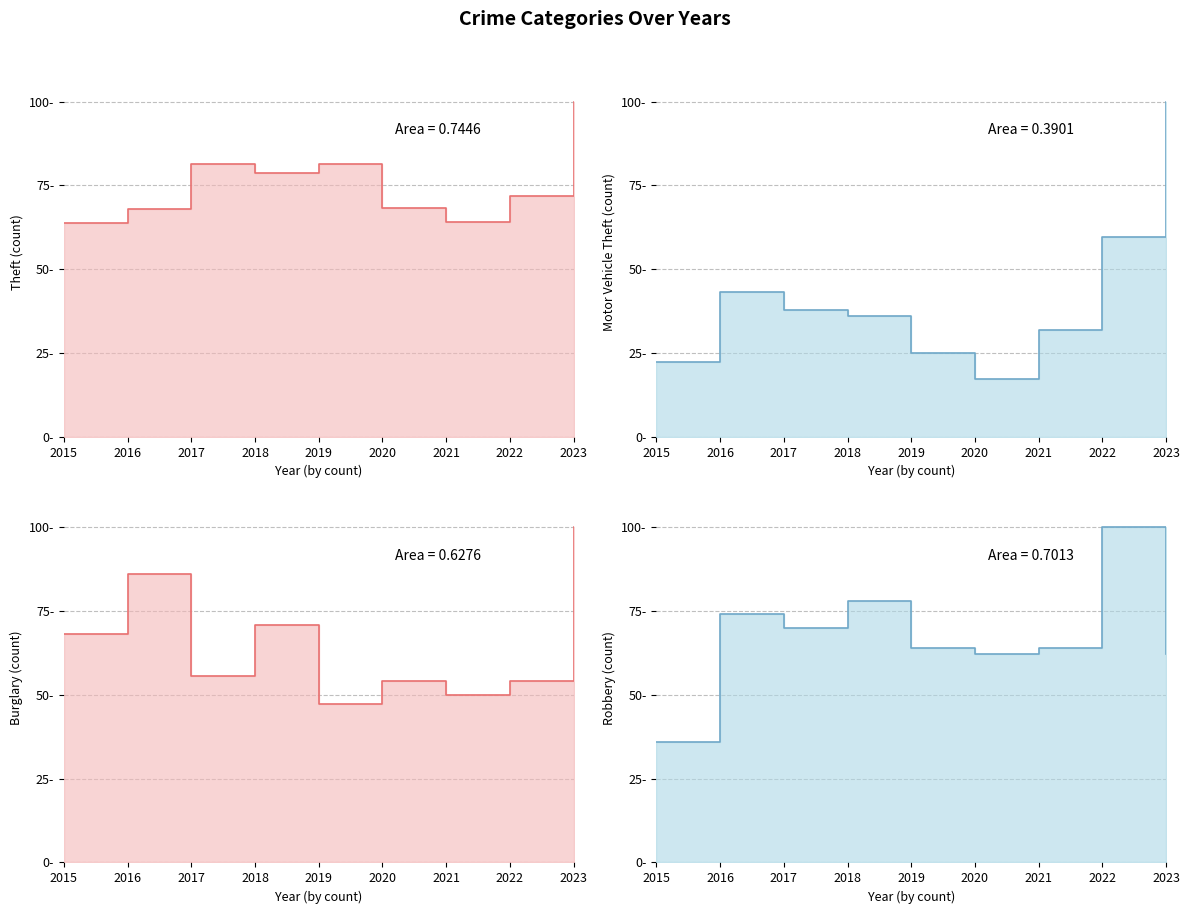

What is the value of the Robbery point at the 1st from the left?

36.0